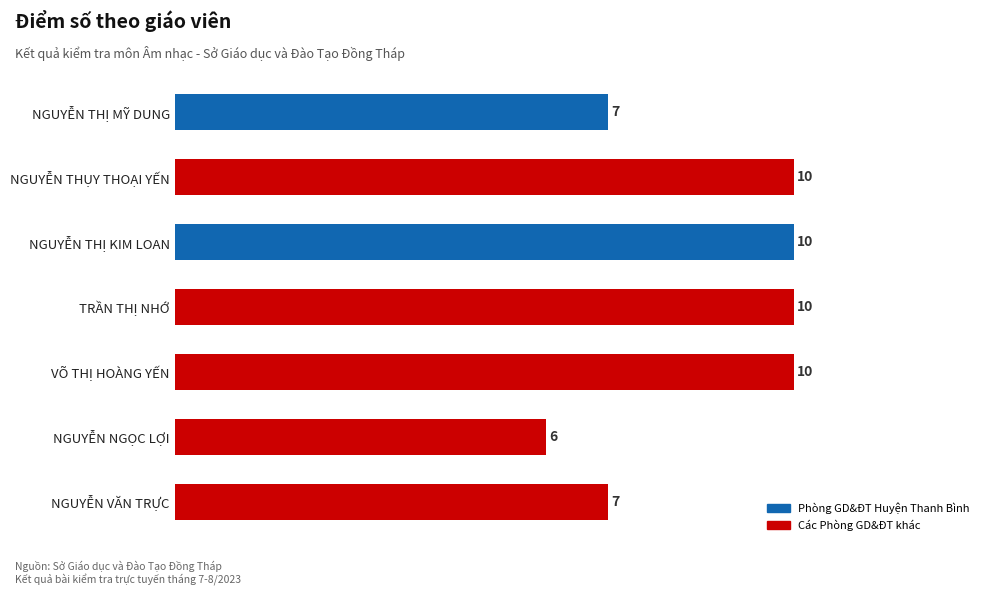

Count the number of data series in this chart.

1